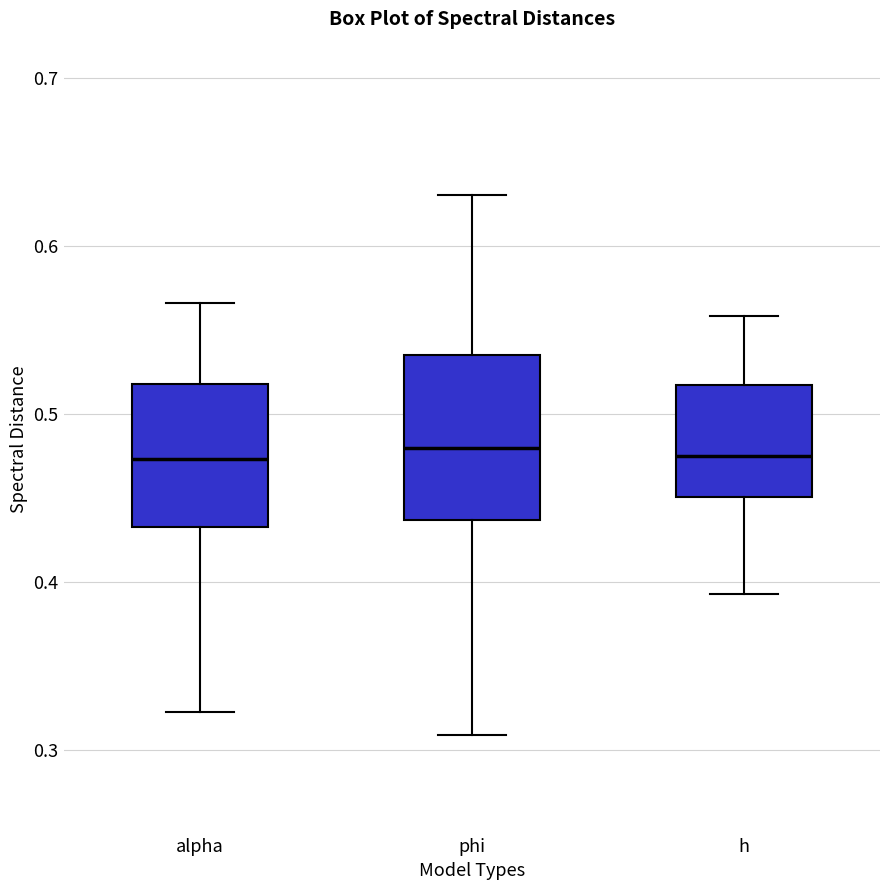

Which box is the tallest, from its lower edge to its upper edge?

phi